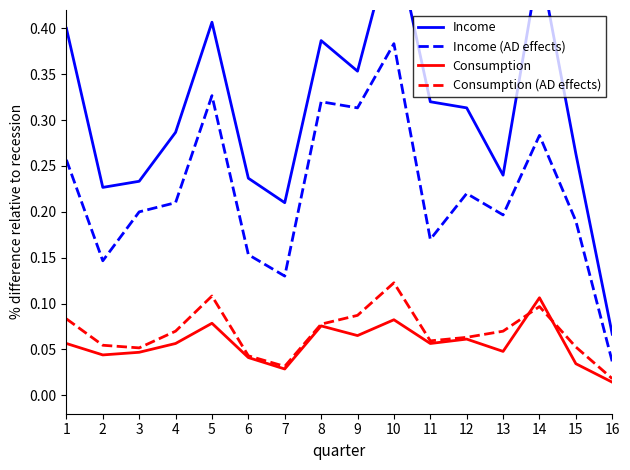

Count the number of data series in this chart.

4